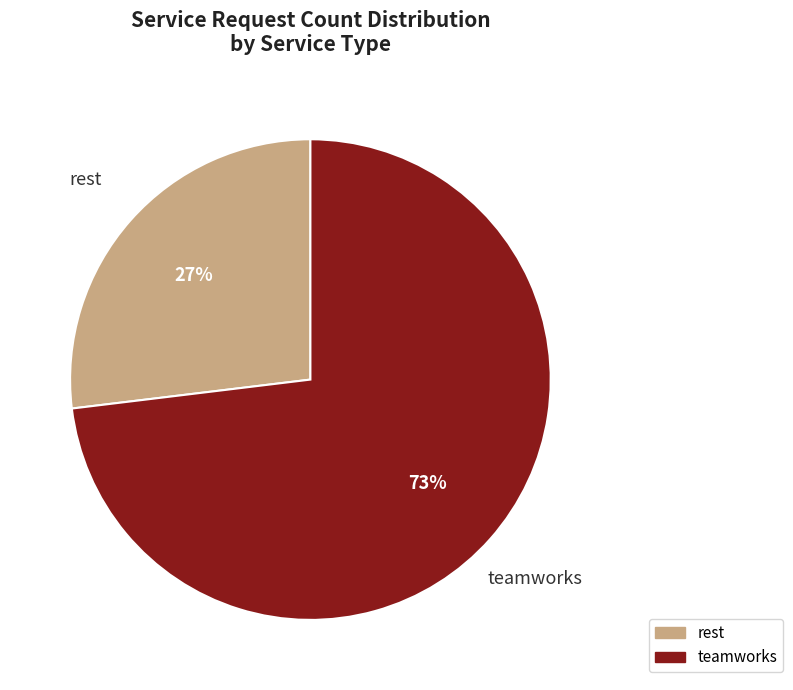

How many slices are in this pie chart?

2